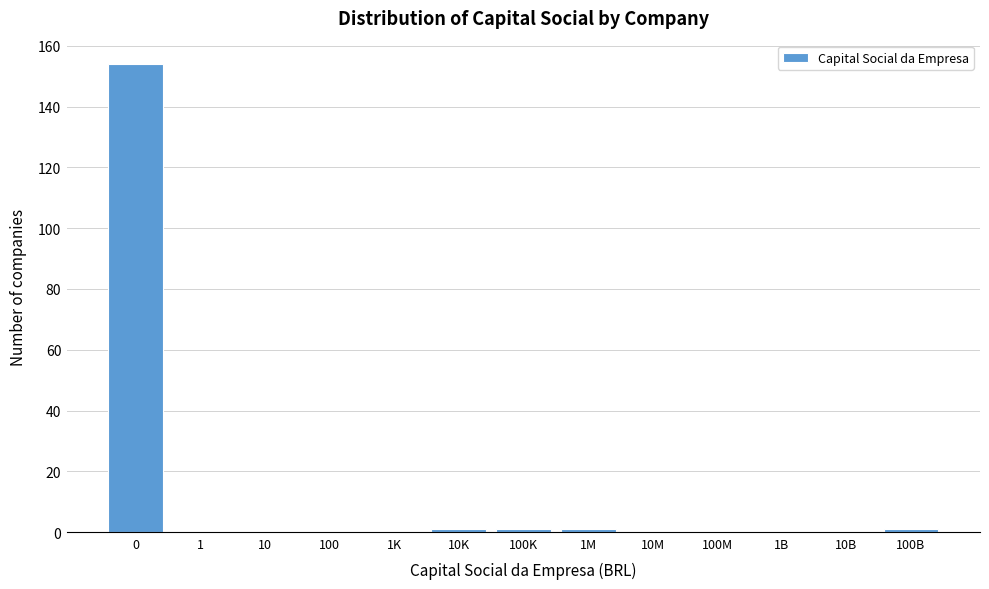

Reading left to right, list all the values displayed in this chart.

0=154	1=0	10=0	100=0	1K=0	10K=1	100K=1	1M=1	10M=0	100M=0	1B=0	10B=0	100B=1